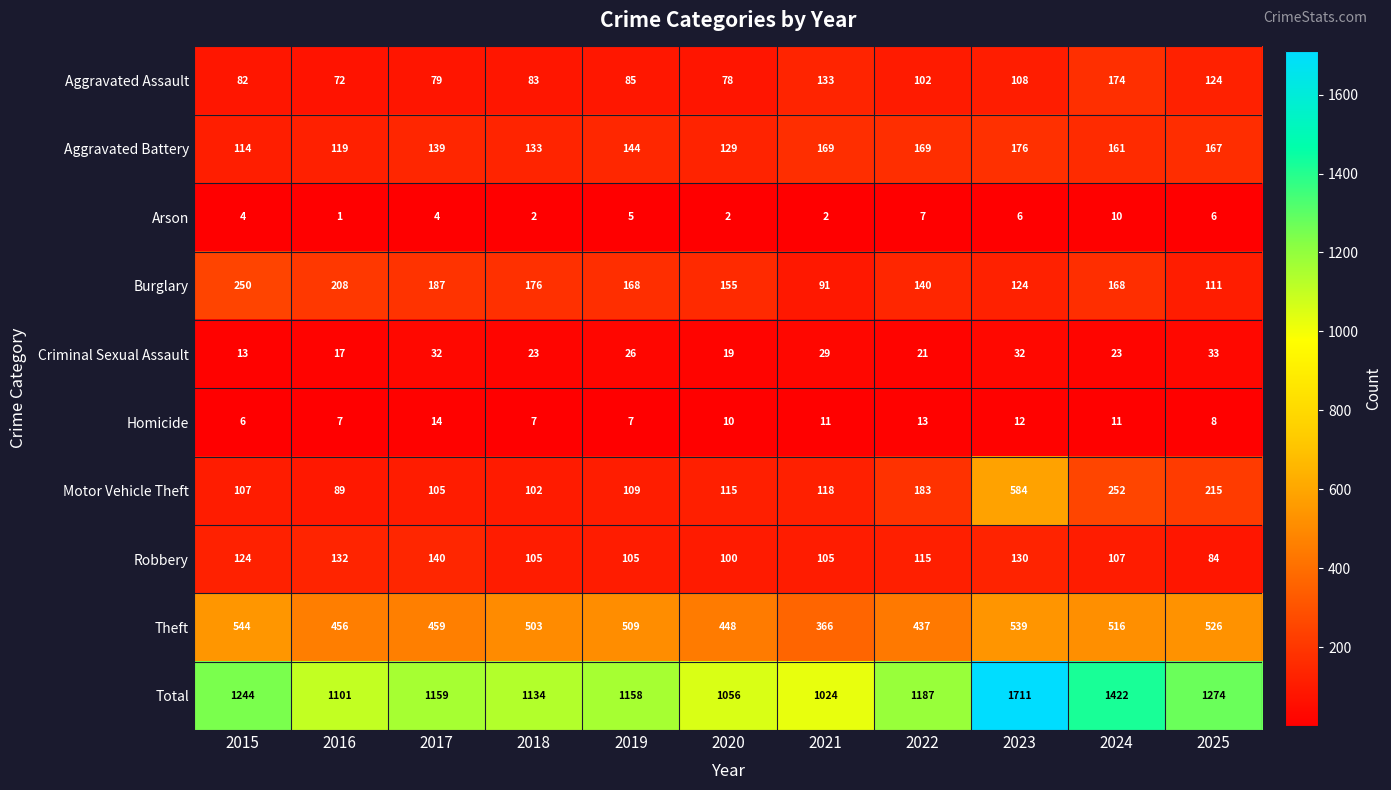

The Arson series shows 9 at 2023. True or false?

False